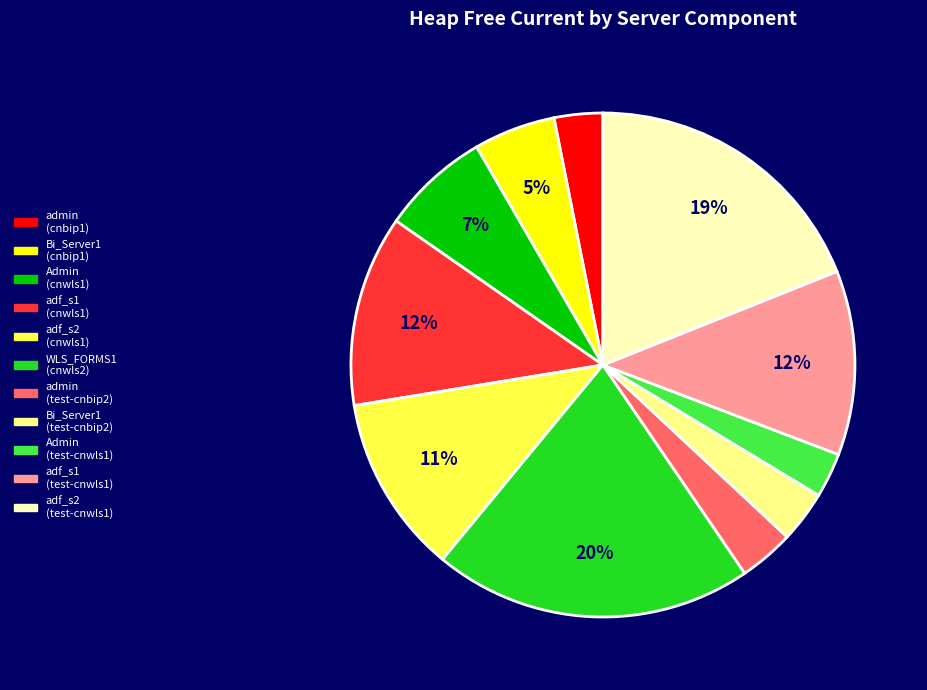

To the nearest percent, what is the average slice percentage?

9%